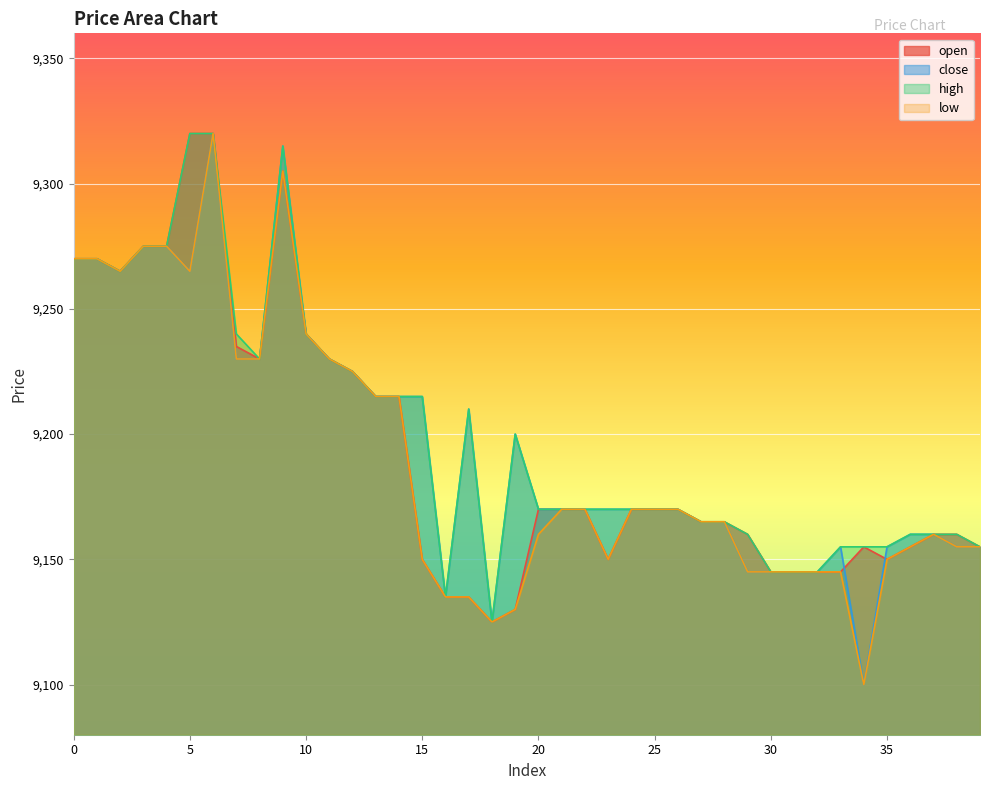

What is the sum of the high values at 1 and 27?

18435